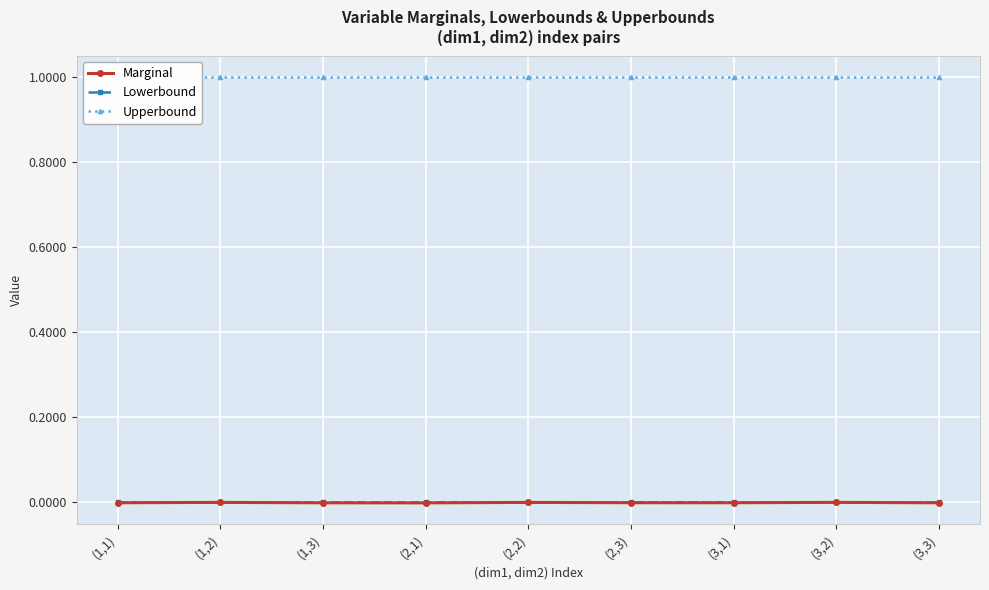

At which category is the sum across all series the highest?

(3,2)